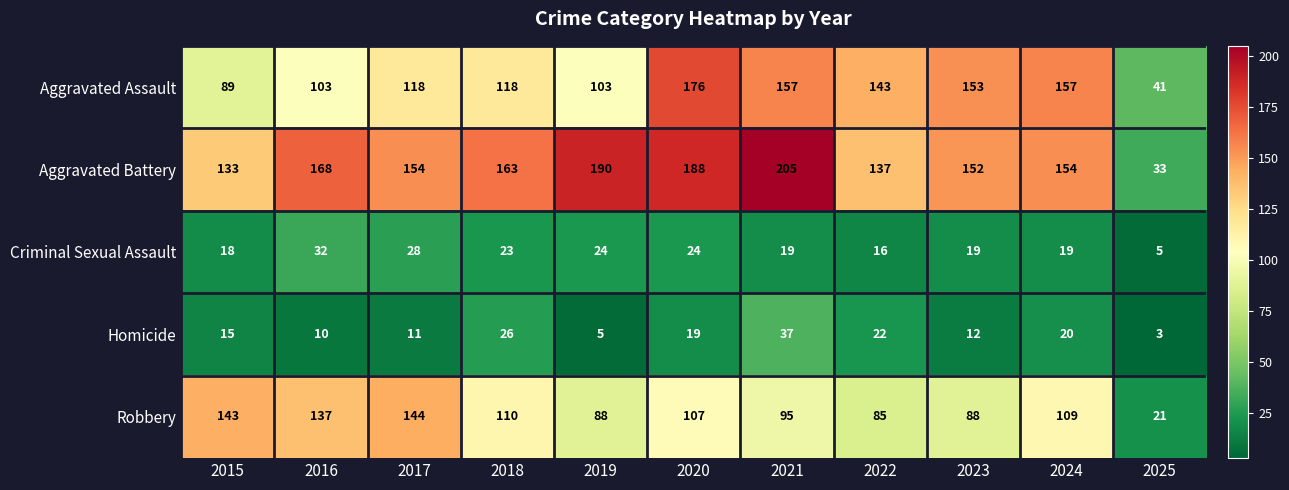

At which label does Criminal Sexual Assault reach its minimum?

2025